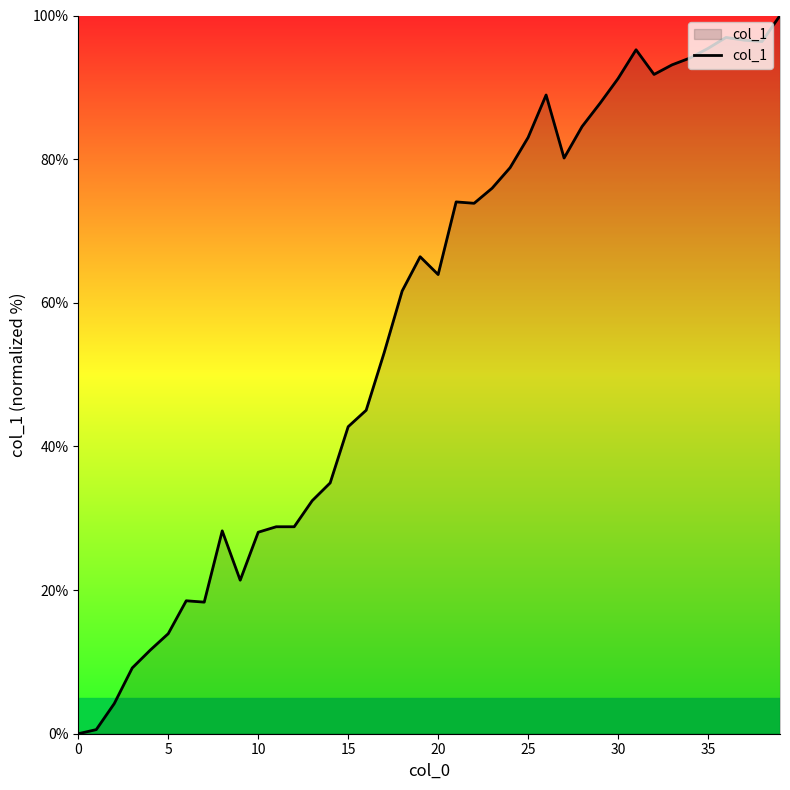

What is the difference between the maximum and minimum values?

100.0